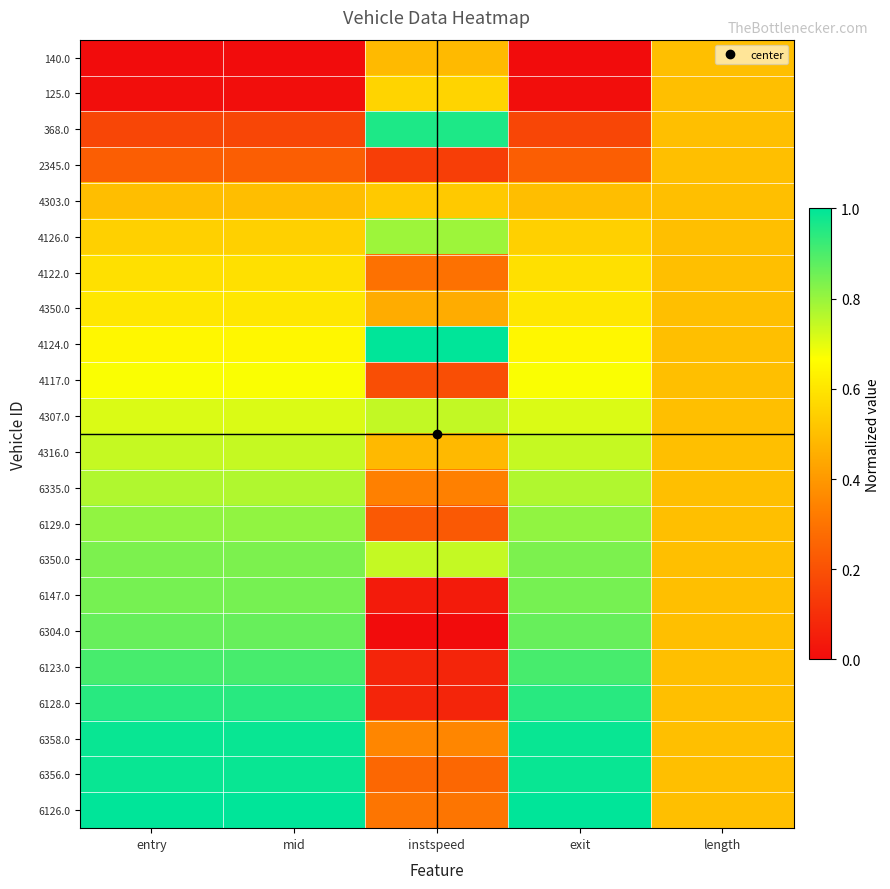

At which category does the chart reach its minimum across all series?

entry